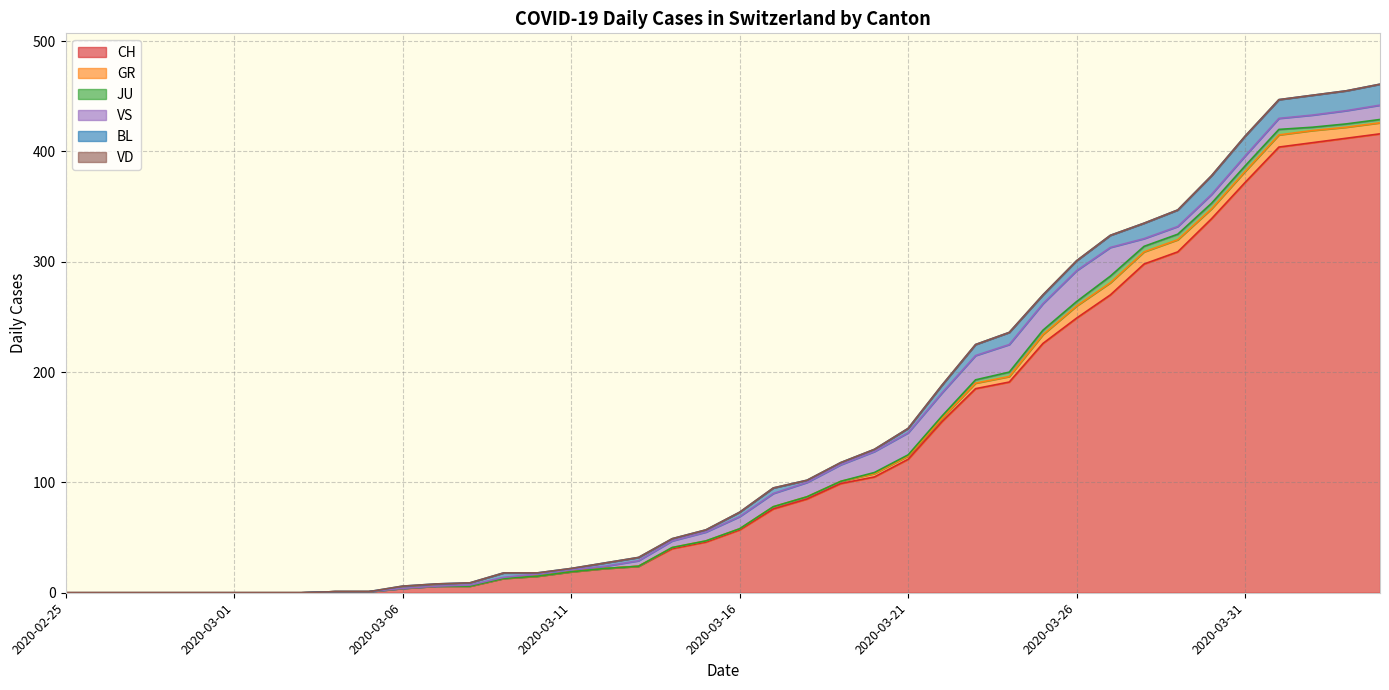

The value of VS at 2020-03-18 is 13. True or false?

True